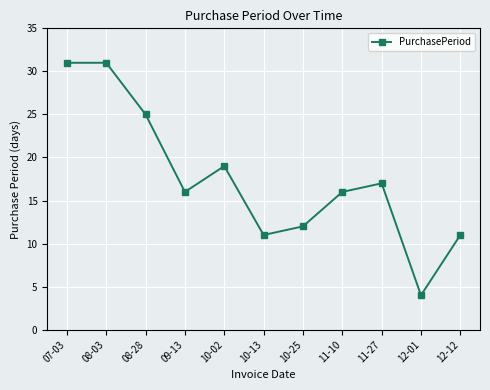

The value at 07-03 is 51. True or false?

False